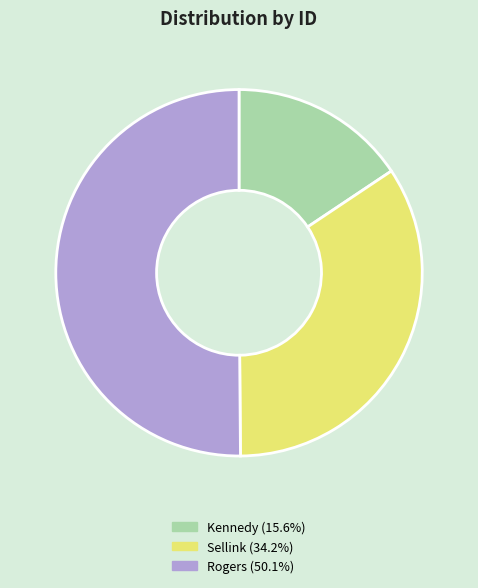

Which slice is the largest?

Rogers